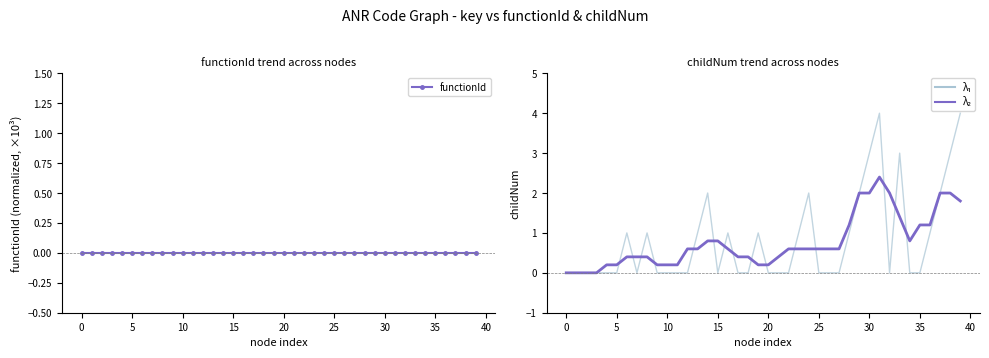

What is the sum of all childNum values?

33.0